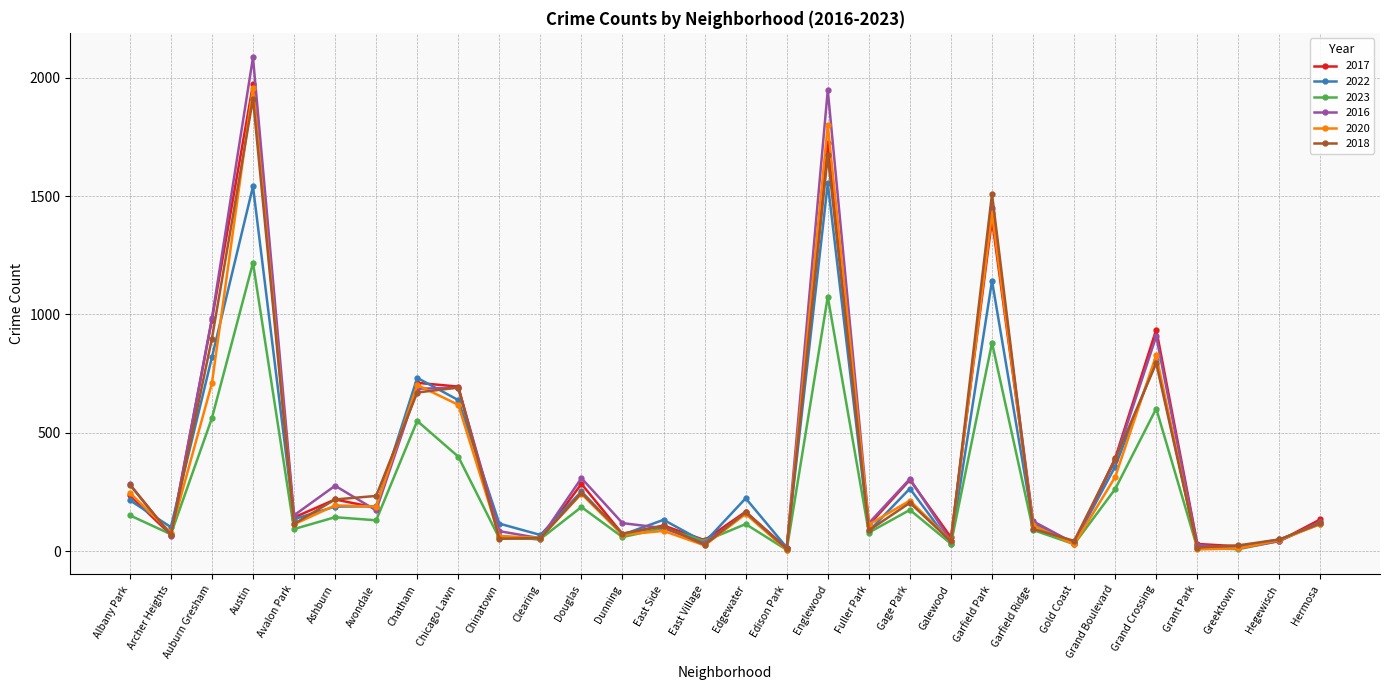

Where do 2022 and 2017 first cross each other?

Albany Park and Archer Heights